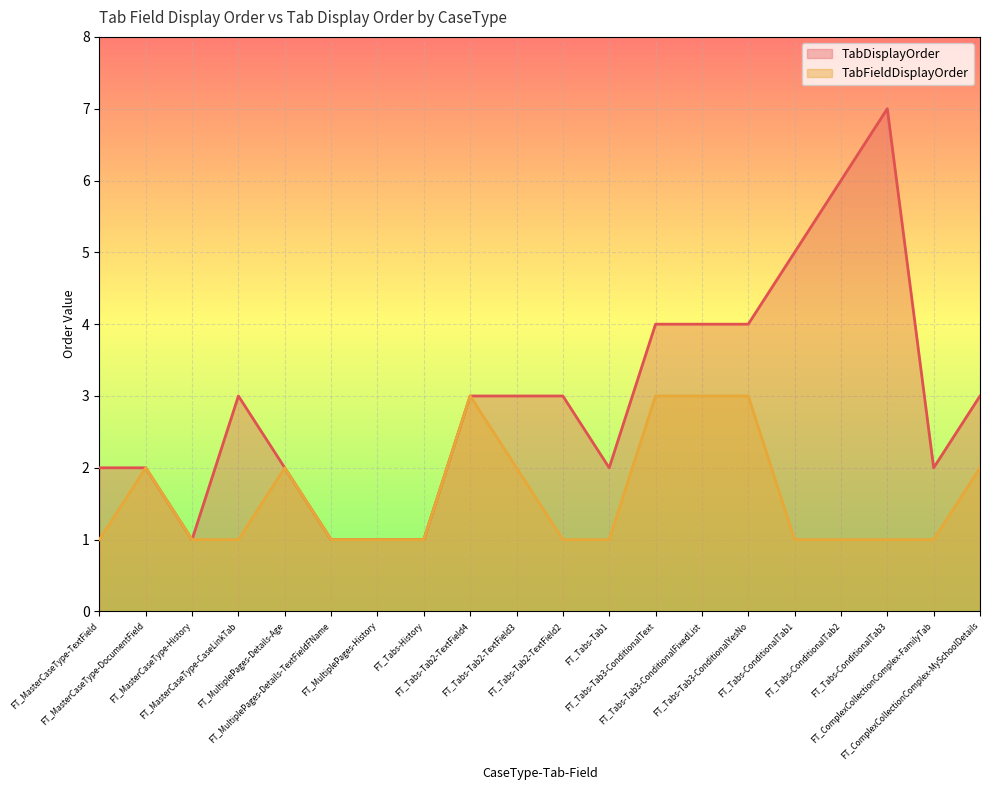

What is the minimum value for TabFieldDisplayOrder?

1